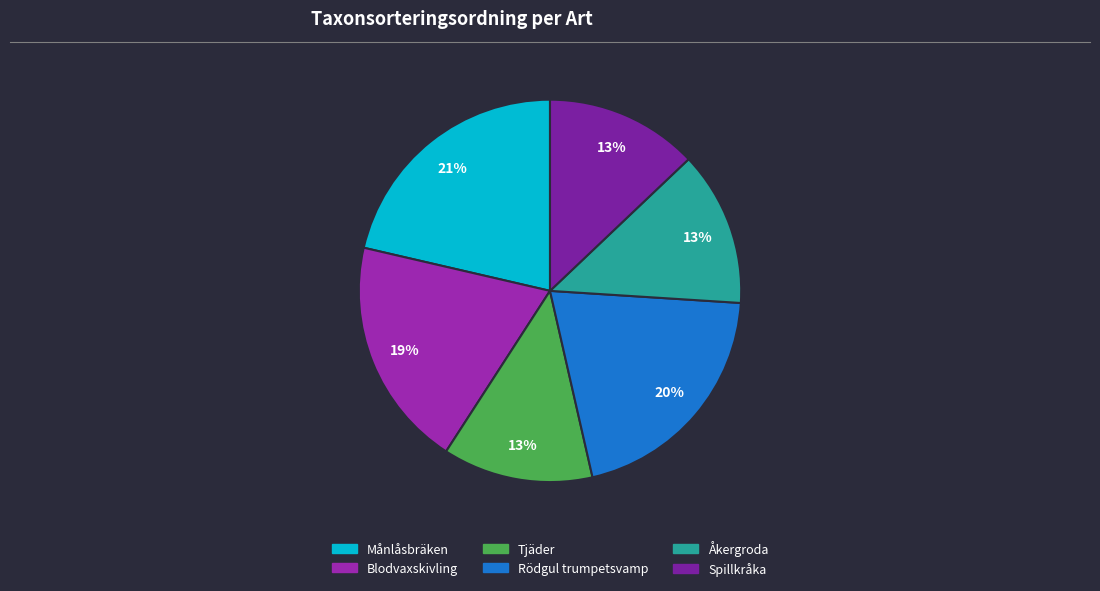

What portion of the pie excludes Månlåsbräken?

78.6%